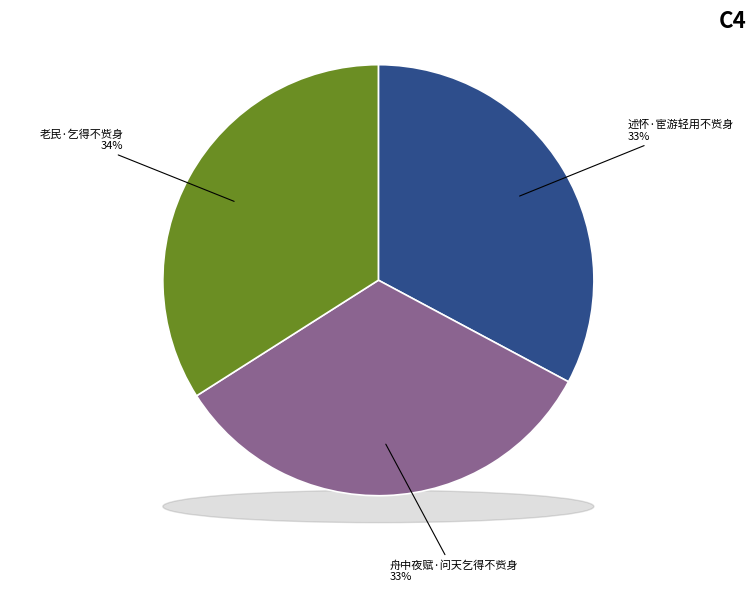

How many segments does this pie chart have?

3